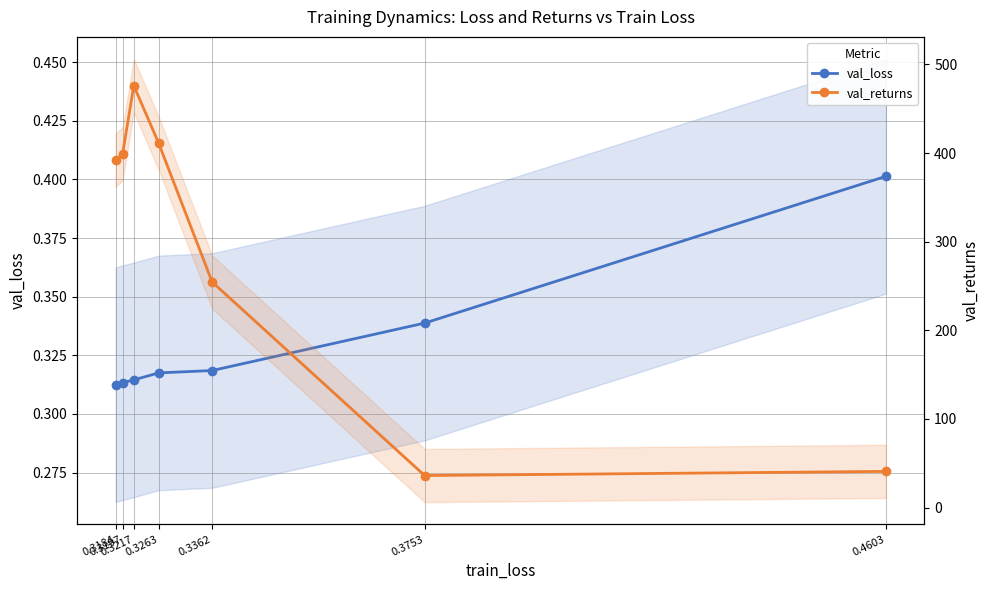

Is it true that val_returns equals 21.5 at 0.3753?

False